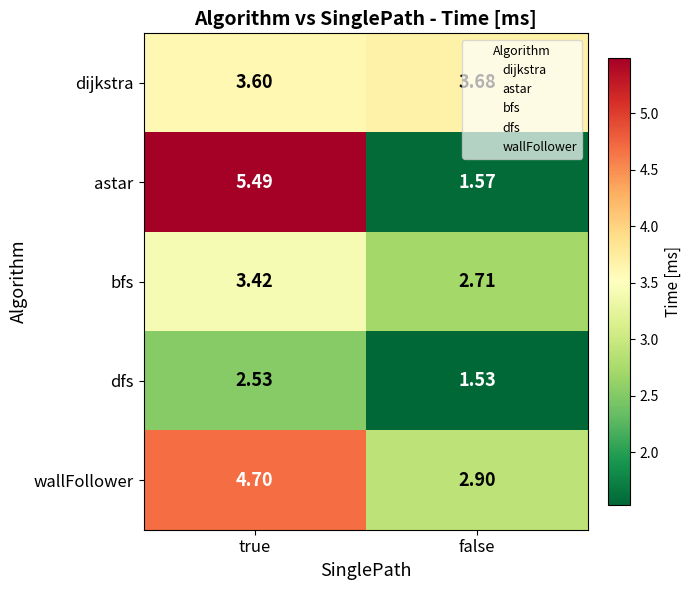

Rank the series at false from highest to lowest value.

dijkstra, wallFollower, bfs, astar, dfs